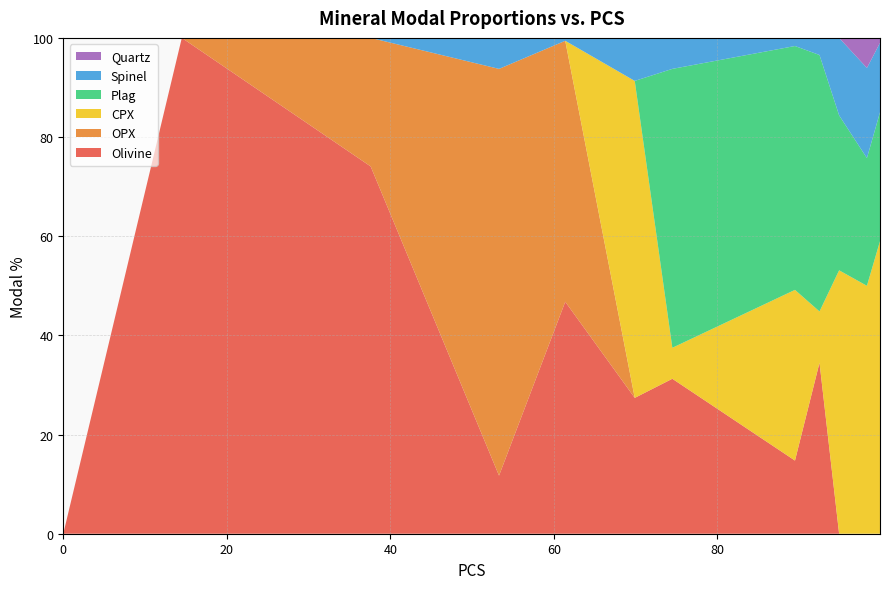

Reading left to right, extract all data points from this chart.

Olivine: 0=0.0	14.5=100.0	37.6=74.1	53.3=11.7	61.4=46.8	69.9=27.4	74.5=31.2	89.5=14.8	92.5=34.5	94.9=0.0	98.3=0.0	99.9=0.0
OPX: 0=0.0	14.5=0.0	37.6=25.9	53.3=82.0	61.4=52.6	69.9=0.0	74.5=0.0	89.5=0.0	92.5=0.0	94.9=0.0	98.3=0.0	99.9=0.0
CPX: 0=0.0	14.5=0.0	37.6=0.0	53.3=0.0	61.4=0.0	69.9=63.9	74.5=6.2	89.5=34.4	92.5=10.3	94.9=53.1	98.3=50.0	99.9=59.0
Plag: 0=0.0	14.5=0.0	37.6=0.0	53.3=0.0	61.4=0.0	69.9=0.0	74.5=56.2	89.5=49.2	92.5=51.7	94.9=31.2	98.3=25.8	99.9=26.0
Spinel: 0=0.0	14.5=0.0	37.6=0.0	53.3=6.2	61.4=0.6	69.9=8.7	74.5=6.2	89.5=1.6	92.5=3.4	94.9=15.6	98.3=18.2	99.9=14.0
Quartz: 0=0.0	14.5=0.0	37.6=0.0	53.3=0.0	61.4=0.0	69.9=0.0	74.5=0.0	89.5=0.0	92.5=0.0	94.9=0.0	98.3=6.1	99.9=1.0